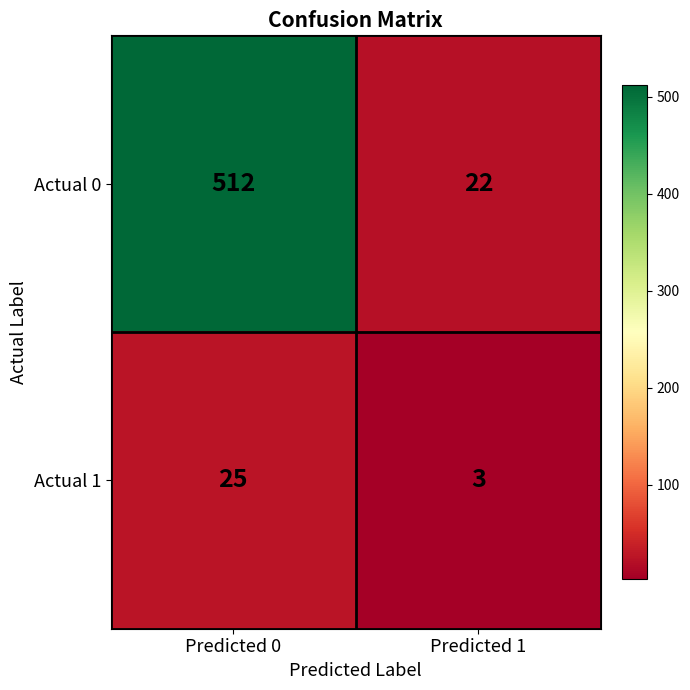

What is the smallest value displayed?

3